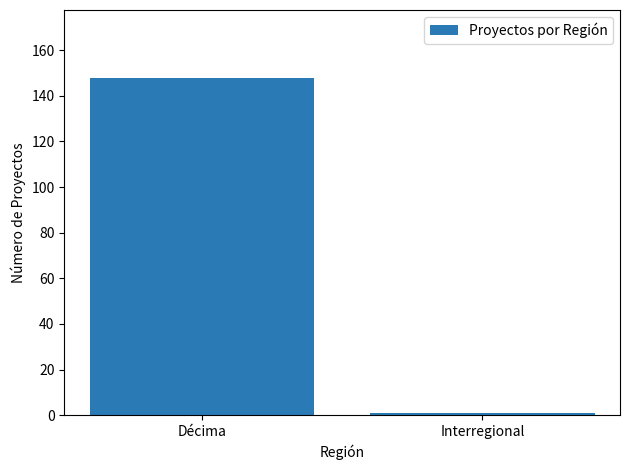

How many values are below 148?

1